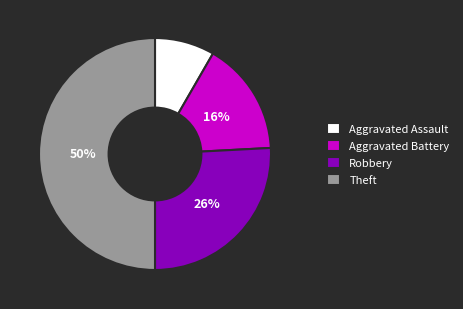

Rank the categories by value from highest to lowest.

Theft, Robbery, Aggravated Battery, Aggravated Assault